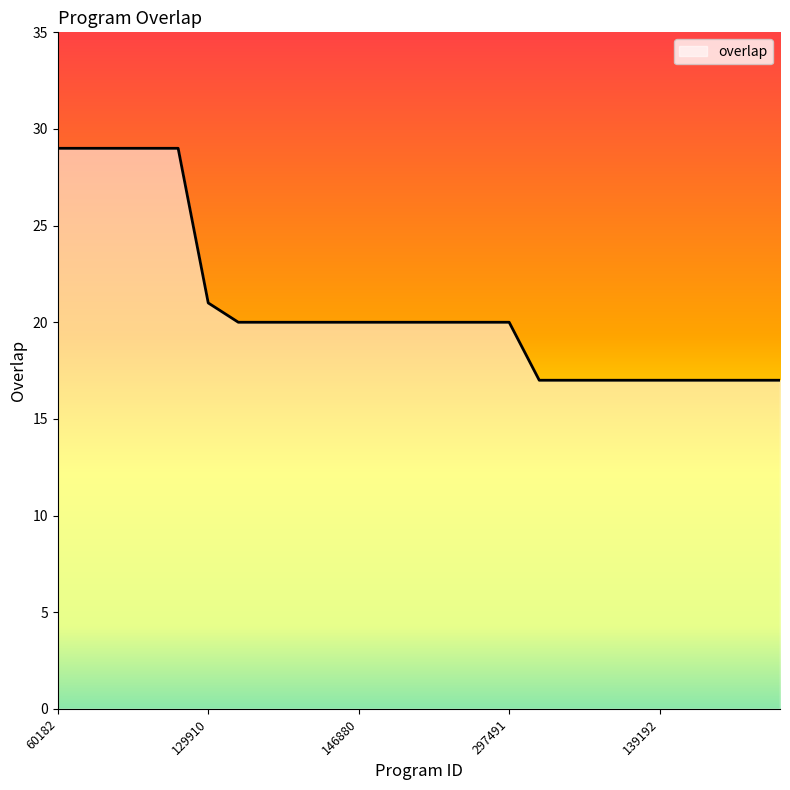

What is the greatest value displayed?

29